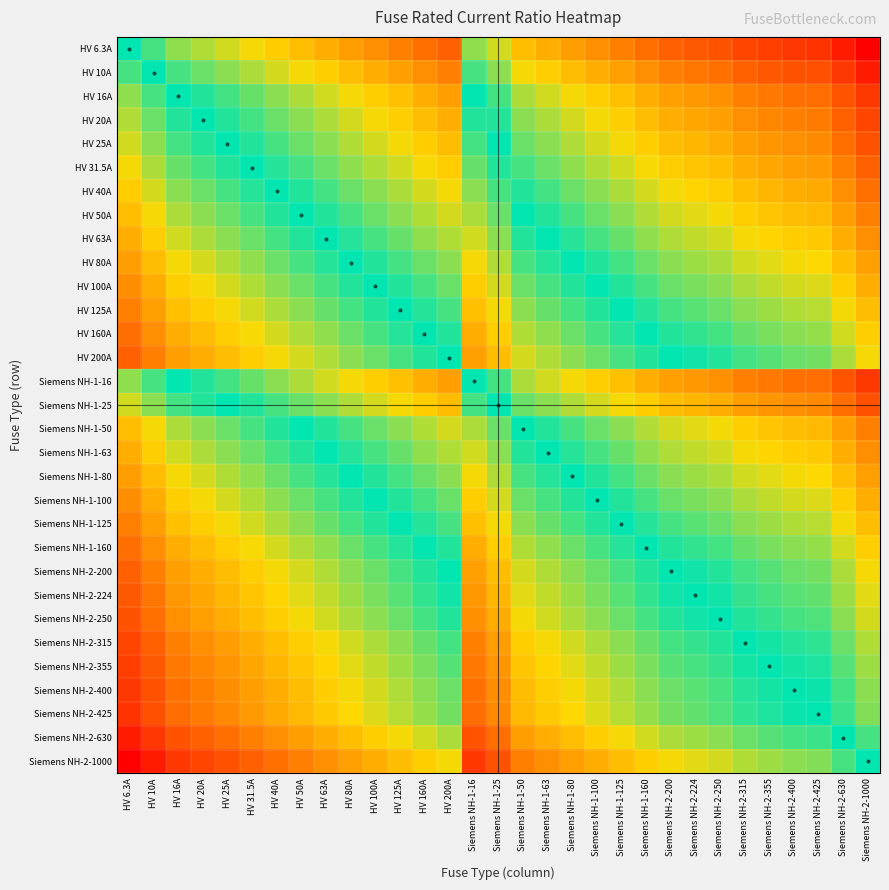

Reading left to right, list all the values displayed in this chart.

HV 6.3A: HV 6.3A=0.0	HV 10A=-0.2	HV 16A=-0.4	HV 20A=-0.5	HV 25A=-0.6	HV 31.5A=-0.7	HV 40A=-0.8	HV 50A=-0.9	HV 63A=-1.0	HV 80A=-1.1	HV 100A=-1.2	HV 125A=-1.3	HV 160A=-1.4	HV 200A=-1.5	Siemens NH-1-16=-0.4	Siemens NH-1-25=-0.6	Siemens NH-1-50=-0.9	Siemens NH-1-63=-1.0	Siemens NH-1-80=-1.1	Siemens NH-1-100=-1.2	Siemens NH-1-125=-1.3	Siemens NH-1-160=-1.4	Siemens NH-2-200=-1.5	Siemens NH-2-224=-1.6	Siemens NH-2-250=-1.6	Siemens NH-2-315=-1.7	Siemens NH-2-355=-1.8	Siemens NH-2-400=-1.8	Siemens NH-2-425=-1.8	Siemens NH-2-630=-2.0	Siemens NH-2-1000=-2.2
HV 10A: HV 6.3A=0.2	HV 10A=0.0	HV 16A=-0.2	HV 20A=-0.3	HV 25A=-0.4	HV 31.5A=-0.5	HV 40A=-0.6	HV 50A=-0.7	HV 63A=-0.8	HV 80A=-0.9	HV 100A=-1.0	HV 125A=-1.1	HV 160A=-1.2	HV 200A=-1.3	Siemens NH-1-16=-0.2	Siemens NH-1-25=-0.4	Siemens NH-1-50=-0.7	Siemens NH-1-63=-0.8	Siemens NH-1-80=-0.9	Siemens NH-1-100=-1.0	Siemens NH-1-125=-1.1	Siemens NH-1-160=-1.2	Siemens NH-2-200=-1.3	Siemens NH-2-224=-1.4	Siemens NH-2-250=-1.4	Siemens NH-2-315=-1.5	Siemens NH-2-355=-1.6	Siemens NH-2-400=-1.6	Siemens NH-2-425=-1.6	Siemens NH-2-630=-1.8	Siemens NH-2-1000=-2.0
HV 16A: HV 6.3A=0.4	HV 10A=0.2	HV 16A=0.0	HV 20A=-0.1	HV 25A=-0.2	HV 31.5A=-0.3	HV 40A=-0.4	HV 50A=-0.5	HV 63A=-0.6	HV 80A=-0.7	HV 100A=-0.8	HV 125A=-0.9	HV 160A=-1.0	HV 200A=-1.1	Siemens NH-1-16=0.0	Siemens NH-1-25=-0.2	Siemens NH-1-50=-0.5	Siemens NH-1-63=-0.6	Siemens NH-1-80=-0.7	Siemens NH-1-100=-0.8	Siemens NH-1-125=-0.9	Siemens NH-1-160=-1.0	Siemens NH-2-200=-1.1	Siemens NH-2-224=-1.1	Siemens NH-2-250=-1.2	Siemens NH-2-315=-1.3	Siemens NH-2-355=-1.3	Siemens NH-2-400=-1.4	Siemens NH-2-425=-1.4	Siemens NH-2-630=-1.6	Siemens NH-2-1000=-1.8
HV 20A: HV 6.3A=0.5	HV 10A=0.3	HV 16A=0.1	HV 20A=0.0	HV 25A=-0.1	HV 31.5A=-0.2	HV 40A=-0.3	HV 50A=-0.4	HV 63A=-0.5	HV 80A=-0.6	HV 100A=-0.7	HV 125A=-0.8	HV 160A=-0.9	HV 200A=-1.0	Siemens NH-1-16=0.1	Siemens NH-1-25=-0.1	Siemens NH-1-50=-0.4	Siemens NH-1-63=-0.5	Siemens NH-1-80=-0.6	Siemens NH-1-100=-0.7	Siemens NH-1-125=-0.8	Siemens NH-1-160=-0.9	Siemens NH-2-200=-1.0	Siemens NH-2-224=-1.0	Siemens NH-2-250=-1.1	Siemens NH-2-315=-1.2	Siemens NH-2-355=-1.2	Siemens NH-2-400=-1.3	Siemens NH-2-425=-1.3	Siemens NH-2-630=-1.5	Siemens NH-2-1000=-1.7
HV 25A: HV 6.3A=0.6	HV 10A=0.4	HV 16A=0.2	HV 20A=0.1	HV 25A=0.0	HV 31.5A=-0.1	HV 40A=-0.2	HV 50A=-0.3	HV 63A=-0.4	HV 80A=-0.5	HV 100A=-0.6	HV 125A=-0.7	HV 160A=-0.8	HV 200A=-0.9	Siemens NH-1-16=0.2	Siemens NH-1-25=0.0	Siemens NH-1-50=-0.3	Siemens NH-1-63=-0.4	Siemens NH-1-80=-0.5	Siemens NH-1-100=-0.6	Siemens NH-1-125=-0.7	Siemens NH-1-160=-0.8	Siemens NH-2-200=-0.9	Siemens NH-2-224=-1.0	Siemens NH-2-250=-1.0	Siemens NH-2-315=-1.1	Siemens NH-2-355=-1.2	Siemens NH-2-400=-1.2	Siemens NH-2-425=-1.2	Siemens NH-2-630=-1.4	Siemens NH-2-1000=-1.6
HV 31.5A: HV 6.3A=0.7	HV 10A=0.5	HV 16A=0.3	HV 20A=0.2	HV 25A=0.1	HV 31.5A=0.0	HV 40A=-0.1	HV 50A=-0.2	HV 63A=-0.3	HV 80A=-0.4	HV 100A=-0.5	HV 125A=-0.6	HV 160A=-0.7	HV 200A=-0.8	Siemens NH-1-16=0.3	Siemens NH-1-25=0.1	Siemens NH-1-50=-0.2	Siemens NH-1-63=-0.3	Siemens NH-1-80=-0.4	Siemens NH-1-100=-0.5	Siemens NH-1-125=-0.6	Siemens NH-1-160=-0.7	Siemens NH-2-200=-0.8	Siemens NH-2-224=-0.9	Siemens NH-2-250=-0.9	Siemens NH-2-315=-1.0	Siemens NH-2-355=-1.1	Siemens NH-2-400=-1.1	Siemens NH-2-425=-1.1	Siemens NH-2-630=-1.3	Siemens NH-2-1000=-1.5
HV 40A: HV 6.3A=0.8	HV 10A=0.6	HV 16A=0.4	HV 20A=0.3	HV 25A=0.2	HV 31.5A=0.1	HV 40A=0.0	HV 50A=-0.1	HV 63A=-0.2	HV 80A=-0.3	HV 100A=-0.4	HV 125A=-0.5	HV 160A=-0.6	HV 200A=-0.7	Siemens NH-1-16=0.4	Siemens NH-1-25=0.2	Siemens NH-1-50=-0.1	Siemens NH-1-63=-0.2	Siemens NH-1-80=-0.3	Siemens NH-1-100=-0.4	Siemens NH-1-125=-0.5	Siemens NH-1-160=-0.6	Siemens NH-2-200=-0.7	Siemens NH-2-224=-0.7	Siemens NH-2-250=-0.8	Siemens NH-2-315=-0.9	Siemens NH-2-355=-0.9	Siemens NH-2-400=-1.0	Siemens NH-2-425=-1.0	Siemens NH-2-630=-1.2	Siemens NH-2-1000=-1.4
HV 50A: HV 6.3A=0.9	HV 10A=0.7	HV 16A=0.5	HV 20A=0.4	HV 25A=0.3	HV 31.5A=0.2	HV 40A=0.1	HV 50A=0.0	HV 63A=-0.1	HV 80A=-0.2	HV 100A=-0.3	HV 125A=-0.4	HV 160A=-0.5	HV 200A=-0.6	Siemens NH-1-16=0.5	Siemens NH-1-25=0.3	Siemens NH-1-50=0.0	Siemens NH-1-63=-0.1	Siemens NH-1-80=-0.2	Siemens NH-1-100=-0.3	Siemens NH-1-125=-0.4	Siemens NH-1-160=-0.5	Siemens NH-2-200=-0.6	Siemens NH-2-224=-0.7	Siemens NH-2-250=-0.7	Siemens NH-2-315=-0.8	Siemens NH-2-355=-0.9	Siemens NH-2-400=-0.9	Siemens NH-2-425=-0.9	Siemens NH-2-630=-1.1	Siemens NH-2-1000=-1.3
HV 63A: HV 6.3A=1.0	HV 10A=0.8	HV 16A=0.6	HV 20A=0.5	HV 25A=0.4	HV 31.5A=0.3	HV 40A=0.2	HV 50A=0.1	HV 63A=0.0	HV 80A=-0.1	HV 100A=-0.2	HV 125A=-0.3	HV 160A=-0.4	HV 200A=-0.5	Siemens NH-1-16=0.6	Siemens NH-1-25=0.4	Siemens NH-1-50=0.1	Siemens NH-1-63=0.0	Siemens NH-1-80=-0.1	Siemens NH-1-100=-0.2	Siemens NH-1-125=-0.3	Siemens NH-1-160=-0.4	Siemens NH-2-200=-0.5	Siemens NH-2-224=-0.6	Siemens NH-2-250=-0.6	Siemens NH-2-315=-0.7	Siemens NH-2-355=-0.8	Siemens NH-2-400=-0.8	Siemens NH-2-425=-0.8	Siemens NH-2-630=-1.0	Siemens NH-2-1000=-1.2
HV 80A: HV 6.3A=1.1	HV 10A=0.9	HV 16A=0.7	HV 20A=0.6	HV 25A=0.5	HV 31.5A=0.4	HV 40A=0.3	HV 50A=0.2	HV 63A=0.1	HV 80A=0.0	HV 100A=-0.1	HV 125A=-0.2	HV 160A=-0.3	HV 200A=-0.4	Siemens NH-1-16=0.7	Siemens NH-1-25=0.5	Siemens NH-1-50=0.2	Siemens NH-1-63=0.1	Siemens NH-1-80=0.0	Siemens NH-1-100=-0.1	Siemens NH-1-125=-0.2	Siemens NH-1-160=-0.3	Siemens NH-2-200=-0.4	Siemens NH-2-224=-0.4	Siemens NH-2-250=-0.5	Siemens NH-2-315=-0.6	Siemens NH-2-355=-0.6	Siemens NH-2-400=-0.7	Siemens NH-2-425=-0.7	Siemens NH-2-630=-0.9	Siemens NH-2-1000=-1.1
HV 100A: HV 6.3A=1.2	HV 10A=1.0	HV 16A=0.8	HV 20A=0.7	HV 25A=0.6	HV 31.5A=0.5	HV 40A=0.4	HV 50A=0.3	HV 63A=0.2	HV 80A=0.1	HV 100A=0.0	HV 125A=-0.1	HV 160A=-0.2	HV 200A=-0.3	Siemens NH-1-16=0.8	Siemens NH-1-25=0.6	Siemens NH-1-50=0.3	Siemens NH-1-63=0.2	Siemens NH-1-80=0.1	Siemens NH-1-100=0.0	Siemens NH-1-125=-0.1	Siemens NH-1-160=-0.2	Siemens NH-2-200=-0.3	Siemens NH-2-224=-0.4	Siemens NH-2-250=-0.4	Siemens NH-2-315=-0.5	Siemens NH-2-355=-0.6	Siemens NH-2-400=-0.6	Siemens NH-2-425=-0.6	Siemens NH-2-630=-0.8	Siemens NH-2-1000=-1.0
HV 125A: HV 6.3A=1.3	HV 10A=1.1	HV 16A=0.9	HV 20A=0.8	HV 25A=0.7	HV 31.5A=0.6	HV 40A=0.5	HV 50A=0.4	HV 63A=0.3	HV 80A=0.2	HV 100A=0.1	HV 125A=0.0	HV 160A=-0.1	HV 200A=-0.2	Siemens NH-1-16=0.9	Siemens NH-1-25=0.7	Siemens NH-1-50=0.4	Siemens NH-1-63=0.3	Siemens NH-1-80=0.2	Siemens NH-1-100=0.1	Siemens NH-1-125=0.0	Siemens NH-1-160=-0.1	Siemens NH-2-200=-0.2	Siemens NH-2-224=-0.3	Siemens NH-2-250=-0.3	Siemens NH-2-315=-0.4	Siemens NH-2-355=-0.5	Siemens NH-2-400=-0.5	Siemens NH-2-425=-0.5	Siemens NH-2-630=-0.7	Siemens NH-2-1000=-0.9
HV 160A: HV 6.3A=1.4	HV 10A=1.2	HV 16A=1.0	HV 20A=0.9	HV 25A=0.8	HV 31.5A=0.7	HV 40A=0.6	HV 50A=0.5	HV 63A=0.4	HV 80A=0.3	HV 100A=0.2	HV 125A=0.1	HV 160A=0.0	HV 200A=-0.1	Siemens NH-1-16=1.0	Siemens NH-1-25=0.8	Siemens NH-1-50=0.5	Siemens NH-1-63=0.4	Siemens NH-1-80=0.3	Siemens NH-1-100=0.2	Siemens NH-1-125=0.1	Siemens NH-1-160=0.0	Siemens NH-2-200=-0.1	Siemens NH-2-224=-0.1	Siemens NH-2-250=-0.2	Siemens NH-2-315=-0.3	Siemens NH-2-355=-0.3	Siemens NH-2-400=-0.4	Siemens NH-2-425=-0.4	Siemens NH-2-630=-0.6	Siemens NH-2-1000=-0.8
HV 200A: HV 6.3A=1.5	HV 10A=1.3	HV 16A=1.1	HV 20A=1.0	HV 25A=0.9	HV 31.5A=0.8	HV 40A=0.7	HV 50A=0.6	HV 63A=0.5	HV 80A=0.4	HV 100A=0.3	HV 125A=0.2	HV 160A=0.1	HV 200A=0.0	Siemens NH-1-16=1.1	Siemens NH-1-25=0.9	Siemens NH-1-50=0.6	Siemens NH-1-63=0.5	Siemens NH-1-80=0.4	Siemens NH-1-100=0.3	Siemens NH-1-125=0.2	Siemens NH-1-160=0.1	Siemens NH-2-200=0.0	Siemens NH-2-224=-0.0	Siemens NH-2-250=-0.1	Siemens NH-2-315=-0.2	Siemens NH-2-355=-0.2	Siemens NH-2-400=-0.3	Siemens NH-2-425=-0.3	Siemens NH-2-630=-0.5	Siemens NH-2-1000=-0.7
Siemens NH-1-16: HV 6.3A=0.4	HV 10A=0.2	HV 16A=0.0	HV 20A=-0.1	HV 25A=-0.2	HV 31.5A=-0.3	HV 40A=-0.4	HV 50A=-0.5	HV 63A=-0.6	HV 80A=-0.7	HV 100A=-0.8	HV 125A=-0.9	HV 160A=-1.0	HV 200A=-1.1	Siemens NH-1-16=0.0	Siemens NH-1-25=-0.2	Siemens NH-1-50=-0.5	Siemens NH-1-63=-0.6	Siemens NH-1-80=-0.7	Siemens NH-1-100=-0.8	Siemens NH-1-125=-0.9	Siemens NH-1-160=-1.0	Siemens NH-2-200=-1.1	Siemens NH-2-224=-1.1	Siemens NH-2-250=-1.2	Siemens NH-2-315=-1.3	Siemens NH-2-355=-1.3	Siemens NH-2-400=-1.4	Siemens NH-2-425=-1.4	Siemens NH-2-630=-1.6	Siemens NH-2-1000=-1.8
Siemens NH-1-25: HV 6.3A=0.6	HV 10A=0.4	HV 16A=0.2	HV 20A=0.1	HV 25A=0.0	HV 31.5A=-0.1	HV 40A=-0.2	HV 50A=-0.3	HV 63A=-0.4	HV 80A=-0.5	HV 100A=-0.6	HV 125A=-0.7	HV 160A=-0.8	HV 200A=-0.9	Siemens NH-1-16=0.2	Siemens NH-1-25=0.0	Siemens NH-1-50=-0.3	Siemens NH-1-63=-0.4	Siemens NH-1-80=-0.5	Siemens NH-1-100=-0.6	Siemens NH-1-125=-0.7	Siemens NH-1-160=-0.8	Siemens NH-2-200=-0.9	Siemens NH-2-224=-1.0	Siemens NH-2-250=-1.0	Siemens NH-2-315=-1.1	Siemens NH-2-355=-1.2	Siemens NH-2-400=-1.2	Siemens NH-2-425=-1.2	Siemens NH-2-630=-1.4	Siemens NH-2-1000=-1.6
Siemens NH-1-50: HV 6.3A=0.9	HV 10A=0.7	HV 16A=0.5	HV 20A=0.4	HV 25A=0.3	HV 31.5A=0.2	HV 40A=0.1	HV 50A=0.0	HV 63A=-0.1	HV 80A=-0.2	HV 100A=-0.3	HV 125A=-0.4	HV 160A=-0.5	HV 200A=-0.6	Siemens NH-1-16=0.5	Siemens NH-1-25=0.3	Siemens NH-1-50=0.0	Siemens NH-1-63=-0.1	Siemens NH-1-80=-0.2	Siemens NH-1-100=-0.3	Siemens NH-1-125=-0.4	Siemens NH-1-160=-0.5	Siemens NH-2-200=-0.6	Siemens NH-2-224=-0.7	Siemens NH-2-250=-0.7	Siemens NH-2-315=-0.8	Siemens NH-2-355=-0.9	Siemens NH-2-400=-0.9	Siemens NH-2-425=-0.9	Siemens NH-2-630=-1.1	Siemens NH-2-1000=-1.3
Siemens NH-1-63: HV 6.3A=1.0	HV 10A=0.8	HV 16A=0.6	HV 20A=0.5	HV 25A=0.4	HV 31.5A=0.3	HV 40A=0.2	HV 50A=0.1	HV 63A=0.0	HV 80A=-0.1	HV 100A=-0.2	HV 125A=-0.3	HV 160A=-0.4	HV 200A=-0.5	Siemens NH-1-16=0.6	Siemens NH-1-25=0.4	Siemens NH-1-50=0.1	Siemens NH-1-63=0.0	Siemens NH-1-80=-0.1	Siemens NH-1-100=-0.2	Siemens NH-1-125=-0.3	Siemens NH-1-160=-0.4	Siemens NH-2-200=-0.5	Siemens NH-2-224=-0.6	Siemens NH-2-250=-0.6	Siemens NH-2-315=-0.7	Siemens NH-2-355=-0.8	Siemens NH-2-400=-0.8	Siemens NH-2-425=-0.8	Siemens NH-2-630=-1.0	Siemens NH-2-1000=-1.2
Siemens NH-1-80: HV 6.3A=1.1	HV 10A=0.9	HV 16A=0.7	HV 20A=0.6	HV 25A=0.5	HV 31.5A=0.4	HV 40A=0.3	HV 50A=0.2	HV 63A=0.1	HV 80A=0.0	HV 100A=-0.1	HV 125A=-0.2	HV 160A=-0.3	HV 200A=-0.4	Siemens NH-1-16=0.7	Siemens NH-1-25=0.5	Siemens NH-1-50=0.2	Siemens NH-1-63=0.1	Siemens NH-1-80=0.0	Siemens NH-1-100=-0.1	Siemens NH-1-125=-0.2	Siemens NH-1-160=-0.3	Siemens NH-2-200=-0.4	Siemens NH-2-224=-0.4	Siemens NH-2-250=-0.5	Siemens NH-2-315=-0.6	Siemens NH-2-355=-0.6	Siemens NH-2-400=-0.7	Siemens NH-2-425=-0.7	Siemens NH-2-630=-0.9	Siemens NH-2-1000=-1.1
Siemens NH-1-100: HV 6.3A=1.2	HV 10A=1.0	HV 16A=0.8	HV 20A=0.7	HV 25A=0.6	HV 31.5A=0.5	HV 40A=0.4	HV 50A=0.3	HV 63A=0.2	HV 80A=0.1	HV 100A=0.0	HV 125A=-0.1	HV 160A=-0.2	HV 200A=-0.3	Siemens NH-1-16=0.8	Siemens NH-1-25=0.6	Siemens NH-1-50=0.3	Siemens NH-1-63=0.2	Siemens NH-1-80=0.1	Siemens NH-1-100=0.0	Siemens NH-1-125=-0.1	Siemens NH-1-160=-0.2	Siemens NH-2-200=-0.3	Siemens NH-2-224=-0.4	Siemens NH-2-250=-0.4	Siemens NH-2-315=-0.5	Siemens NH-2-355=-0.6	Siemens NH-2-400=-0.6	Siemens NH-2-425=-0.6	Siemens NH-2-630=-0.8	Siemens NH-2-1000=-1.0
Siemens NH-1-125: HV 6.3A=1.3	HV 10A=1.1	HV 16A=0.9	HV 20A=0.8	HV 25A=0.7	HV 31.5A=0.6	HV 40A=0.5	HV 50A=0.4	HV 63A=0.3	HV 80A=0.2	HV 100A=0.1	HV 125A=0.0	HV 160A=-0.1	HV 200A=-0.2	Siemens NH-1-16=0.9	Siemens NH-1-25=0.7	Siemens NH-1-50=0.4	Siemens NH-1-63=0.3	Siemens NH-1-80=0.2	Siemens NH-1-100=0.1	Siemens NH-1-125=0.0	Siemens NH-1-160=-0.1	Siemens NH-2-200=-0.2	Siemens NH-2-224=-0.3	Siemens NH-2-250=-0.3	Siemens NH-2-315=-0.4	Siemens NH-2-355=-0.5	Siemens NH-2-400=-0.5	Siemens NH-2-425=-0.5	Siemens NH-2-630=-0.7	Siemens NH-2-1000=-0.9
Siemens NH-1-160: HV 6.3A=1.4	HV 10A=1.2	HV 16A=1.0	HV 20A=0.9	HV 25A=0.8	HV 31.5A=0.7	HV 40A=0.6	HV 50A=0.5	HV 63A=0.4	HV 80A=0.3	HV 100A=0.2	HV 125A=0.1	HV 160A=0.0	HV 200A=-0.1	Siemens NH-1-16=1.0	Siemens NH-1-25=0.8	Siemens NH-1-50=0.5	Siemens NH-1-63=0.4	Siemens NH-1-80=0.3	Siemens NH-1-100=0.2	Siemens NH-1-125=0.1	Siemens NH-1-160=0.0	Siemens NH-2-200=-0.1	Siemens NH-2-224=-0.1	Siemens NH-2-250=-0.2	Siemens NH-2-315=-0.3	Siemens NH-2-355=-0.3	Siemens NH-2-400=-0.4	Siemens NH-2-425=-0.4	Siemens NH-2-630=-0.6	Siemens NH-2-1000=-0.8
Siemens NH-2-200: HV 6.3A=1.5	HV 10A=1.3	HV 16A=1.1	HV 20A=1.0	HV 25A=0.9	HV 31.5A=0.8	HV 40A=0.7	HV 50A=0.6	HV 63A=0.5	HV 80A=0.4	HV 100A=0.3	HV 125A=0.2	HV 160A=0.1	HV 200A=0.0	Siemens NH-1-16=1.1	Siemens NH-1-25=0.9	Siemens NH-1-50=0.6	Siemens NH-1-63=0.5	Siemens NH-1-80=0.4	Siemens NH-1-100=0.3	Siemens NH-1-125=0.2	Siemens NH-1-160=0.1	Siemens NH-2-200=0.0	Siemens NH-2-224=-0.0	Siemens NH-2-250=-0.1	Siemens NH-2-315=-0.2	Siemens NH-2-355=-0.2	Siemens NH-2-400=-0.3	Siemens NH-2-425=-0.3	Siemens NH-2-630=-0.5	Siemens NH-2-1000=-0.7
Siemens NH-2-224: HV 6.3A=1.6	HV 10A=1.4	HV 16A=1.1	HV 20A=1.0	HV 25A=1.0	HV 31.5A=0.9	HV 40A=0.7	HV 50A=0.7	HV 63A=0.6	HV 80A=0.4	HV 100A=0.4	HV 125A=0.3	HV 160A=0.1	HV 200A=0.0	Siemens NH-1-16=1.1	Siemens NH-1-25=1.0	Siemens NH-1-50=0.7	Siemens NH-1-63=0.6	Siemens NH-1-80=0.4	Siemens NH-1-100=0.4	Siemens NH-1-125=0.3	Siemens NH-1-160=0.1	Siemens NH-2-200=0.0	Siemens NH-2-224=0.0	Siemens NH-2-250=-0.0	Siemens NH-2-315=-0.1	Siemens NH-2-355=-0.2	Siemens NH-2-400=-0.3	Siemens NH-2-425=-0.3	Siemens NH-2-630=-0.4	Siemens NH-2-1000=-0.6
Siemens NH-2-250: HV 6.3A=1.6	HV 10A=1.4	HV 16A=1.2	HV 20A=1.1	HV 25A=1.0	HV 31.5A=0.9	HV 40A=0.8	HV 50A=0.7	HV 63A=0.6	HV 80A=0.5	HV 100A=0.4	HV 125A=0.3	HV 160A=0.2	HV 200A=0.1	Siemens NH-1-16=1.2	Siemens NH-1-25=1.0	Siemens NH-1-50=0.7	Siemens NH-1-63=0.6	Siemens NH-1-80=0.5	Siemens NH-1-100=0.4	Siemens NH-1-125=0.3	Siemens NH-1-160=0.2	Siemens NH-2-200=0.1	Siemens NH-2-224=0.0	Siemens NH-2-250=0.0	Siemens NH-2-315=-0.1	Siemens NH-2-355=-0.2	Siemens NH-2-400=-0.2	Siemens NH-2-425=-0.2	Siemens NH-2-630=-0.4	Siemens NH-2-1000=-0.6
Siemens NH-2-315: HV 6.3A=1.7	HV 10A=1.5	HV 16A=1.3	HV 20A=1.2	HV 25A=1.1	HV 31.5A=1.0	HV 40A=0.9	HV 50A=0.8	HV 63A=0.7	HV 80A=0.6	HV 100A=0.5	HV 125A=0.4	HV 160A=0.3	HV 200A=0.2	Siemens NH-1-16=1.3	Siemens NH-1-25=1.1	Siemens NH-1-50=0.8	Siemens NH-1-63=0.7	Siemens NH-1-80=0.6	Siemens NH-1-100=0.5	Siemens NH-1-125=0.4	Siemens NH-1-160=0.3	Siemens NH-2-200=0.2	Siemens NH-2-224=0.1	Siemens NH-2-250=0.1	Siemens NH-2-315=0.0	Siemens NH-2-355=-0.1	Siemens NH-2-400=-0.1	Siemens NH-2-425=-0.1	Siemens NH-2-630=-0.3	Siemens NH-2-1000=-0.5
Siemens NH-2-355: HV 6.3A=1.8	HV 10A=1.6	HV 16A=1.3	HV 20A=1.2	HV 25A=1.2	HV 31.5A=1.1	HV 40A=0.9	HV 50A=0.9	HV 63A=0.8	HV 80A=0.6	HV 100A=0.6	HV 125A=0.5	HV 160A=0.3	HV 200A=0.2	Siemens NH-1-16=1.3	Siemens NH-1-25=1.2	Siemens NH-1-50=0.9	Siemens NH-1-63=0.8	Siemens NH-1-80=0.6	Siemens NH-1-100=0.6	Siemens NH-1-125=0.5	Siemens NH-1-160=0.3	Siemens NH-2-200=0.2	Siemens NH-2-224=0.2	Siemens NH-2-250=0.2	Siemens NH-2-315=0.1	Siemens NH-2-355=0.0	Siemens NH-2-400=-0.1	Siemens NH-2-425=-0.1	Siemens NH-2-630=-0.2	Siemens NH-2-1000=-0.4
Siemens NH-2-400: HV 6.3A=1.8	HV 10A=1.6	HV 16A=1.4	HV 20A=1.3	HV 25A=1.2	HV 31.5A=1.1	HV 40A=1.0	HV 50A=0.9	HV 63A=0.8	HV 80A=0.7	HV 100A=0.6	HV 125A=0.5	HV 160A=0.4	HV 200A=0.3	Siemens NH-1-16=1.4	Siemens NH-1-25=1.2	Siemens NH-1-50=0.9	Siemens NH-1-63=0.8	Siemens NH-1-80=0.7	Siemens NH-1-100=0.6	Siemens NH-1-125=0.5	Siemens NH-1-160=0.4	Siemens NH-2-200=0.3	Siemens NH-2-224=0.3	Siemens NH-2-250=0.2	Siemens NH-2-315=0.1	Siemens NH-2-355=0.1	Siemens NH-2-400=0.0	Siemens NH-2-425=-0.0	Siemens NH-2-630=-0.2	Siemens NH-2-1000=-0.4
Siemens NH-2-425: HV 6.3A=1.8	HV 10A=1.6	HV 16A=1.4	HV 20A=1.3	HV 25A=1.2	HV 31.5A=1.1	HV 40A=1.0	HV 50A=0.9	HV 63A=0.8	HV 80A=0.7	HV 100A=0.6	HV 125A=0.5	HV 160A=0.4	HV 200A=0.3	Siemens NH-1-16=1.4	Siemens NH-1-25=1.2	Siemens NH-1-50=0.9	Siemens NH-1-63=0.8	Siemens NH-1-80=0.7	Siemens NH-1-100=0.6	Siemens NH-1-125=0.5	Siemens NH-1-160=0.4	Siemens NH-2-200=0.3	Siemens NH-2-224=0.3	Siemens NH-2-250=0.2	Siemens NH-2-315=0.1	Siemens NH-2-355=0.1	Siemens NH-2-400=0.0	Siemens NH-2-425=0.0	Siemens NH-2-630=-0.2	Siemens NH-2-1000=-0.4
Siemens NH-2-630: HV 6.3A=2.0	HV 10A=1.8	HV 16A=1.6	HV 20A=1.5	HV 25A=1.4	HV 31.5A=1.3	HV 40A=1.2	HV 50A=1.1	HV 63A=1.0	HV 80A=0.9	HV 100A=0.8	HV 125A=0.7	HV 160A=0.6	HV 200A=0.5	Siemens NH-1-16=1.6	Siemens NH-1-25=1.4	Siemens NH-1-50=1.1	Siemens NH-1-63=1.0	Siemens NH-1-80=0.9	Siemens NH-1-100=0.8	Siemens NH-1-125=0.7	Siemens NH-1-160=0.6	Siemens NH-2-200=0.5	Siemens NH-2-224=0.4	Siemens NH-2-250=0.4	Siemens NH-2-315=0.3	Siemens NH-2-355=0.2	Siemens NH-2-400=0.2	Siemens NH-2-425=0.2	Siemens NH-2-630=0.0	Siemens NH-2-1000=-0.2
Siemens NH-2-1000: HV 6.3A=2.2	HV 10A=2.0	HV 16A=1.8	HV 20A=1.7	HV 25A=1.6	HV 31.5A=1.5	HV 40A=1.4	HV 50A=1.3	HV 63A=1.2	HV 80A=1.1	HV 100A=1.0	HV 125A=0.9	HV 160A=0.8	HV 200A=0.7	Siemens NH-1-16=1.8	Siemens NH-1-25=1.6	Siemens NH-1-50=1.3	Siemens NH-1-63=1.2	Siemens NH-1-80=1.1	Siemens NH-1-100=1.0	Siemens NH-1-125=0.9	Siemens NH-1-160=0.8	Siemens NH-2-200=0.7	Siemens NH-2-224=0.6	Siemens NH-2-250=0.6	Siemens NH-2-315=0.5	Siemens NH-2-355=0.4	Siemens NH-2-400=0.4	Siemens NH-2-425=0.4	Siemens NH-2-630=0.2	Siemens NH-2-1000=0.0